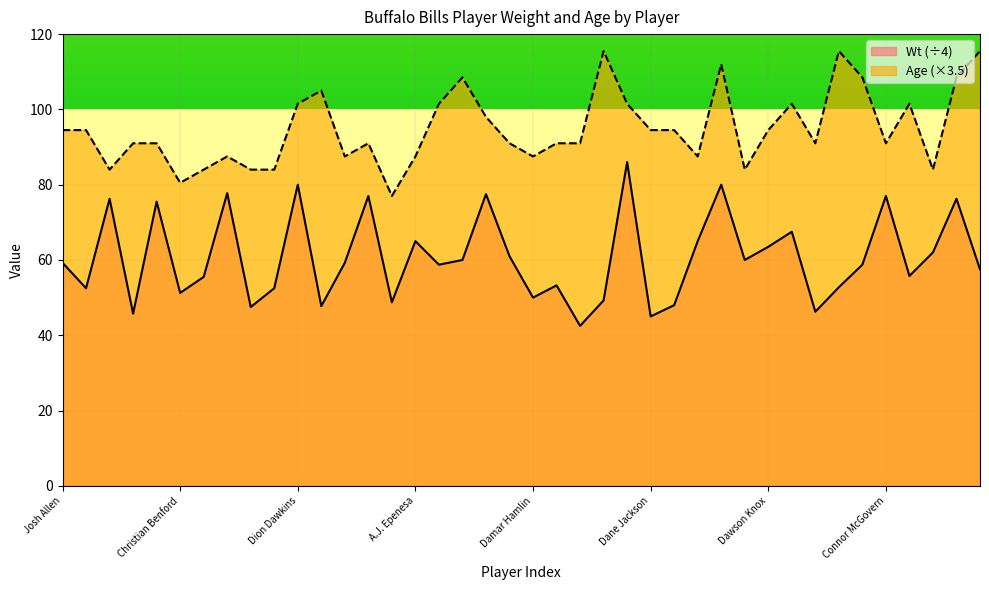

What value does the Wt series have at DaQuan Jones?

80.0